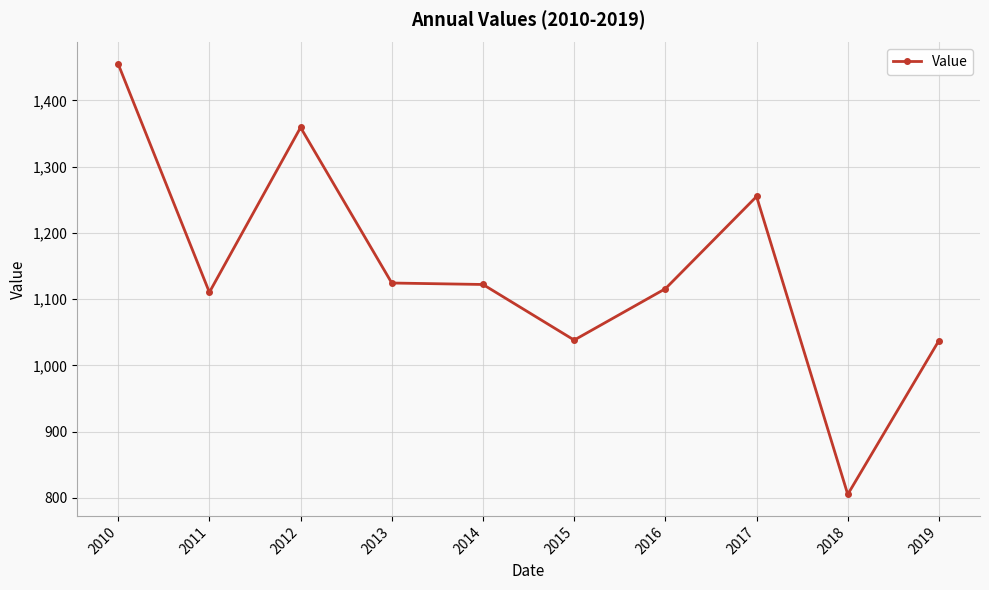

The value at 2012 is 765.1. True or false?

False